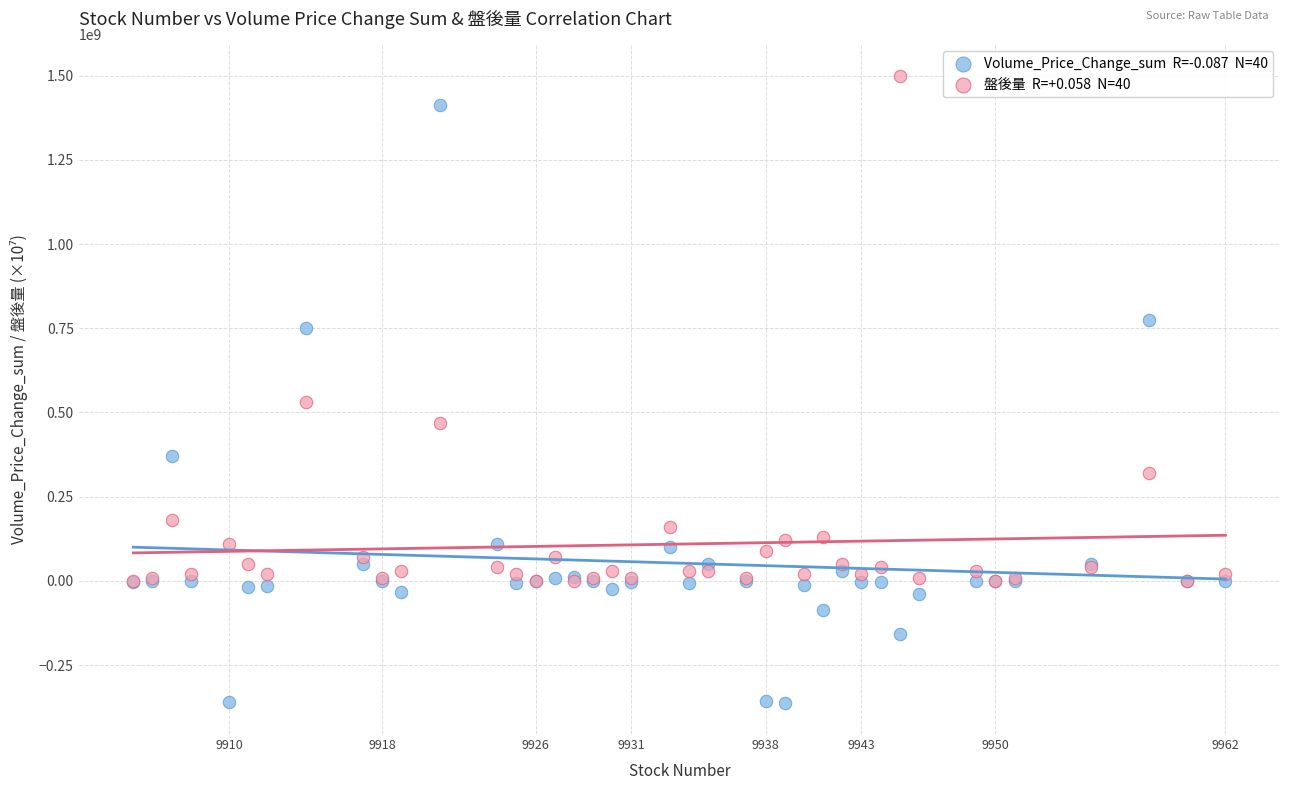

Across all series, what Y value is closest to 569241040?

530000000